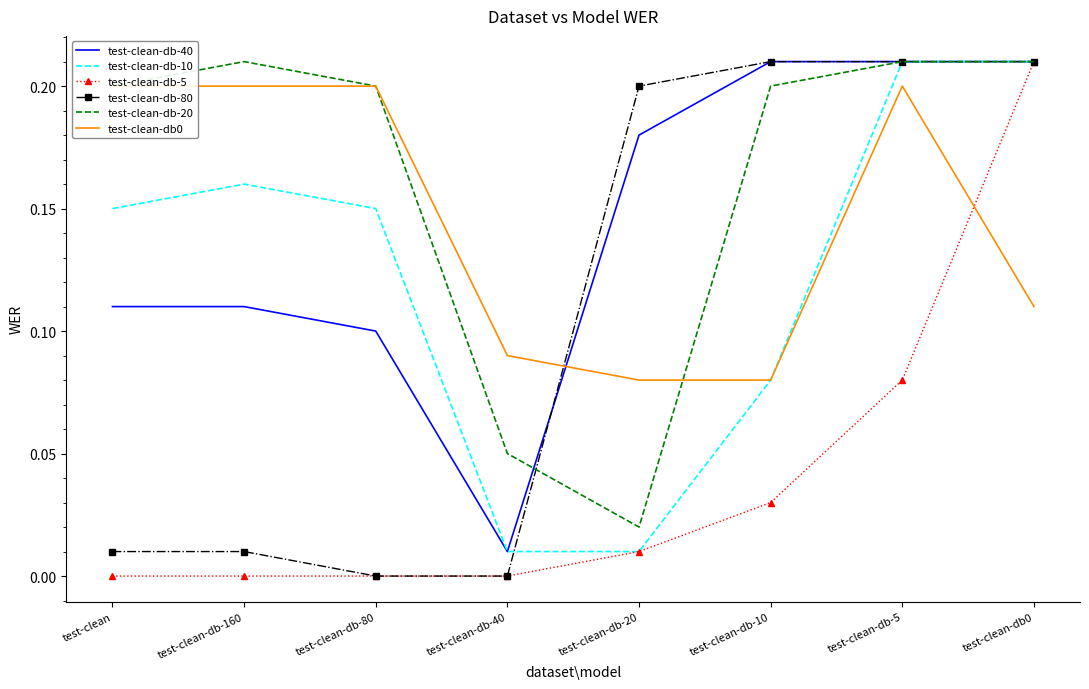

True or false: test-clean-db-20 has a value of 0.3 at test-clean-db-5.

False